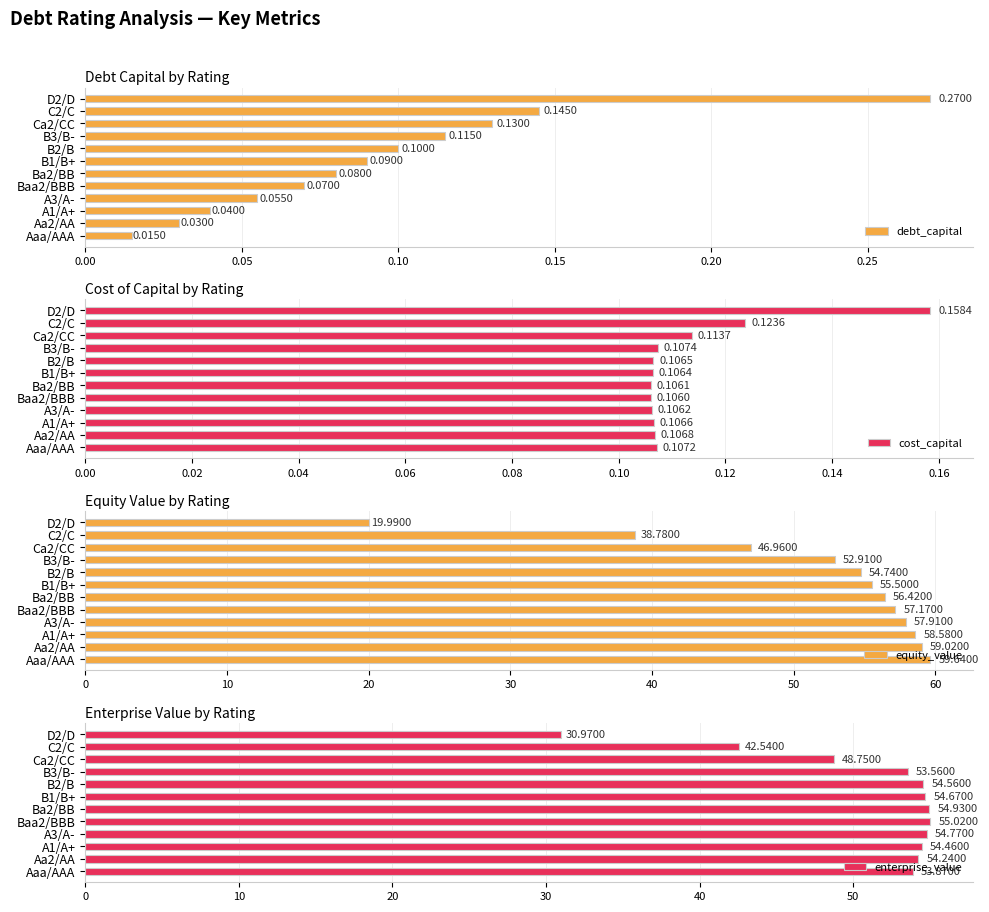

Rank the categories by cost_capital value from lowest to highest.

Baa2/BBB, Ba2/BB, A3/A-, B1/B+, B2/B, A1/A+, Aa2/AA, Aaa/AAA, B3/B-, Ca2/CC, C2/C, D2/D